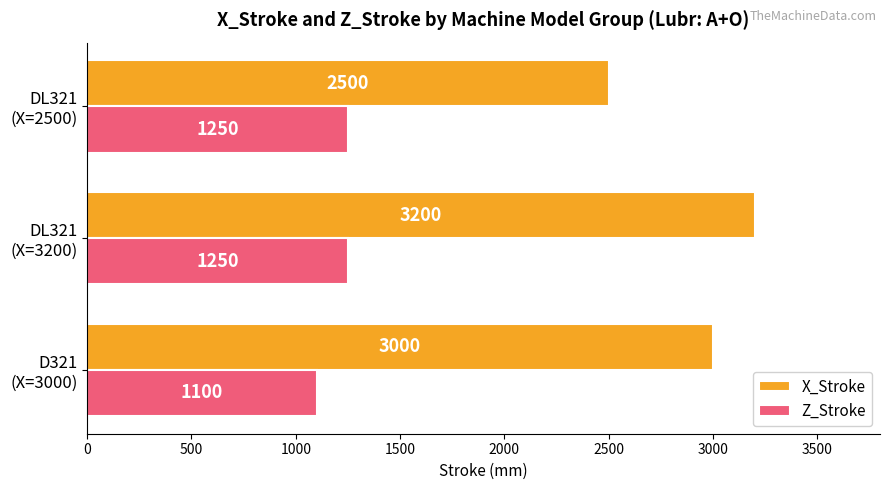

Which series has the widest spread of values?

X_Stroke